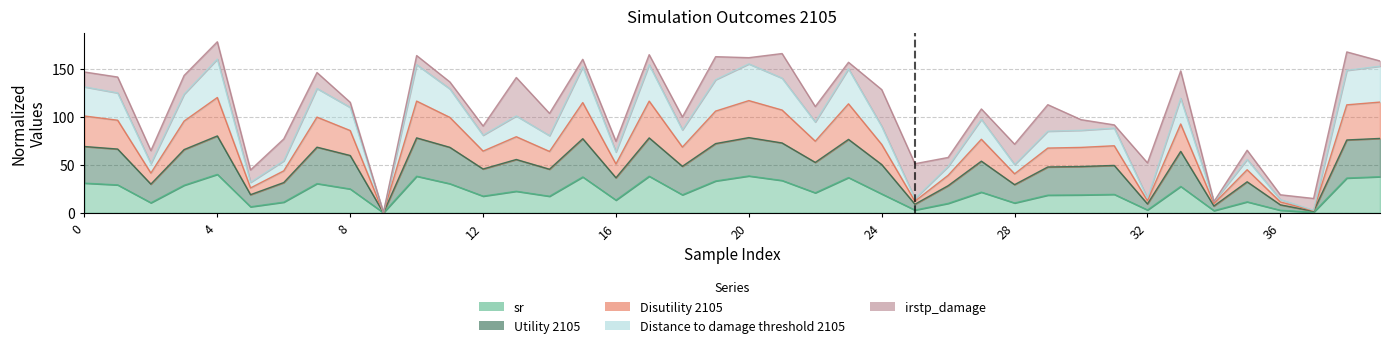

What is the total value across all series at 16?

163.7